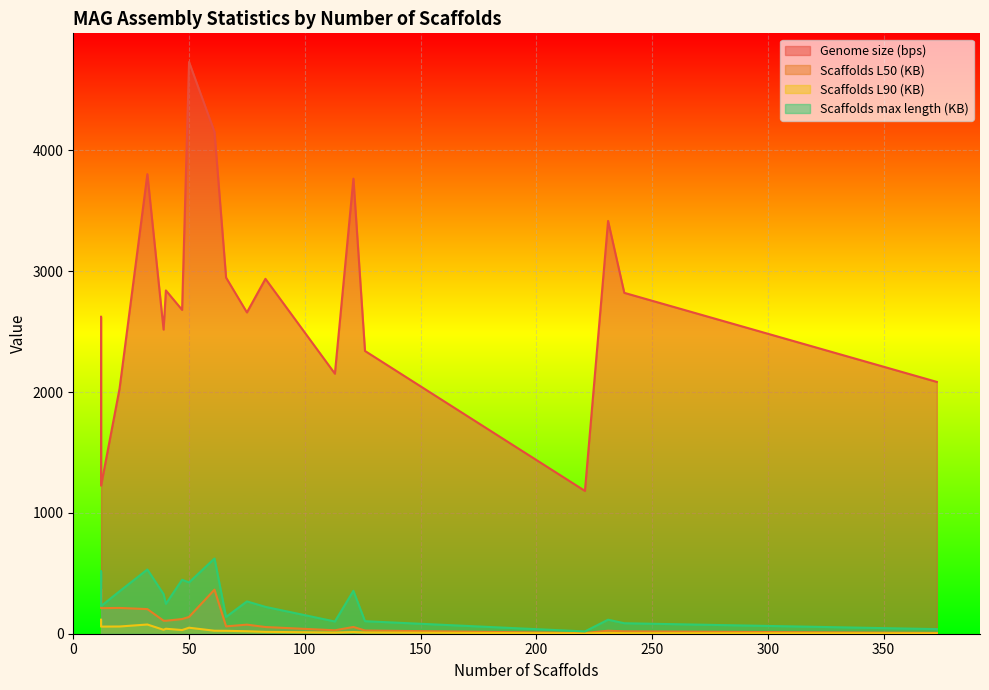

What is the difference between the highest and lowest values at 32?

3726.7